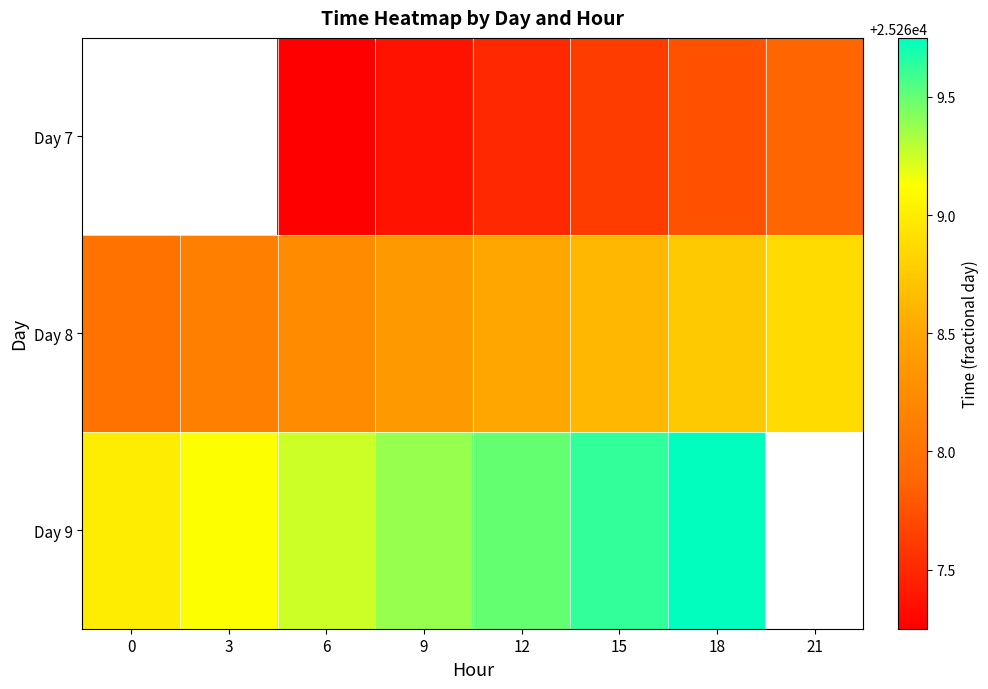

The value of Day 7 at 15 is 25267.6. True or false?

True